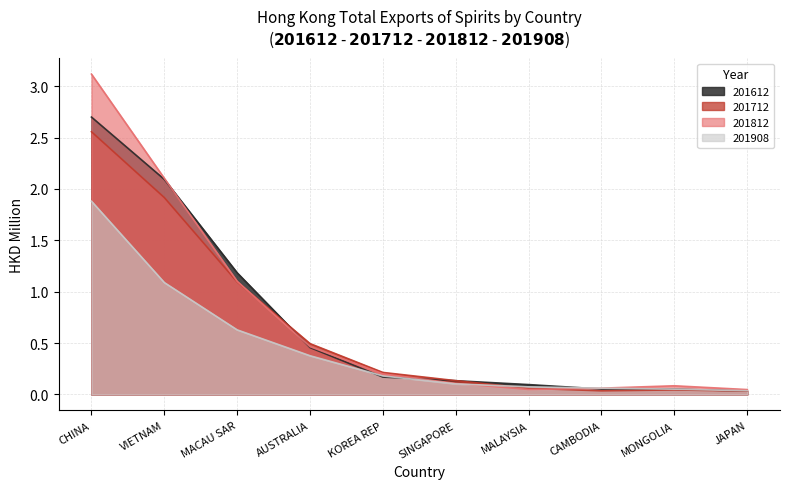

Which has a higher value, MONGOLIA or VIETNAM?

VIETNAM